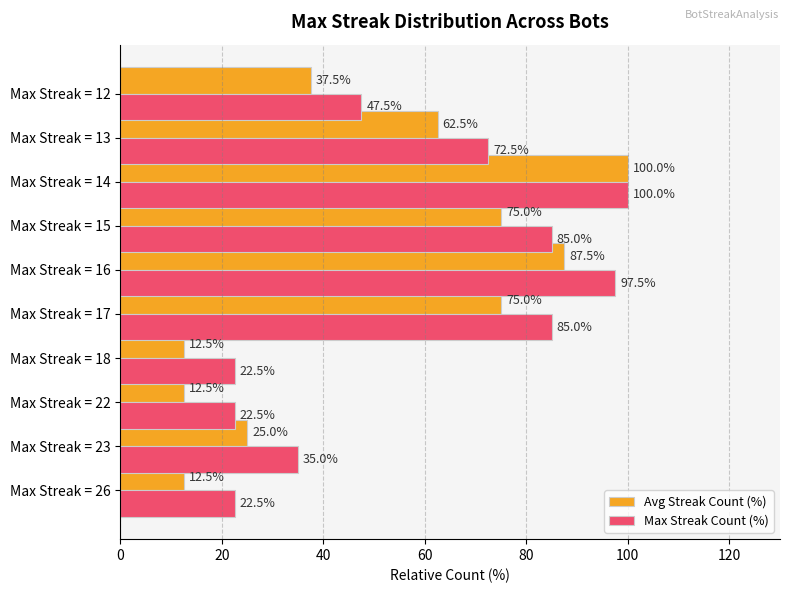

How many data points in Max Streak Count (%) are less than 72?

5